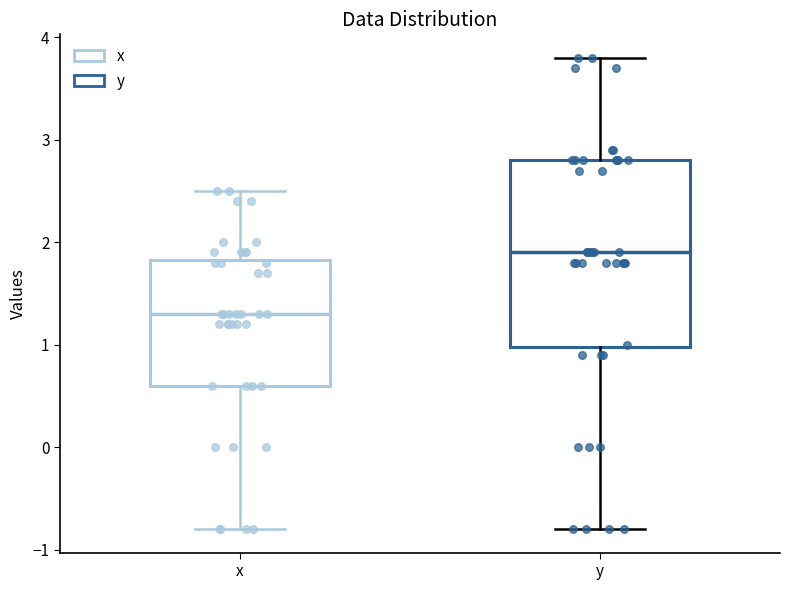

Comparing the boxes themselves (not the whiskers), which one is the tallest?

y